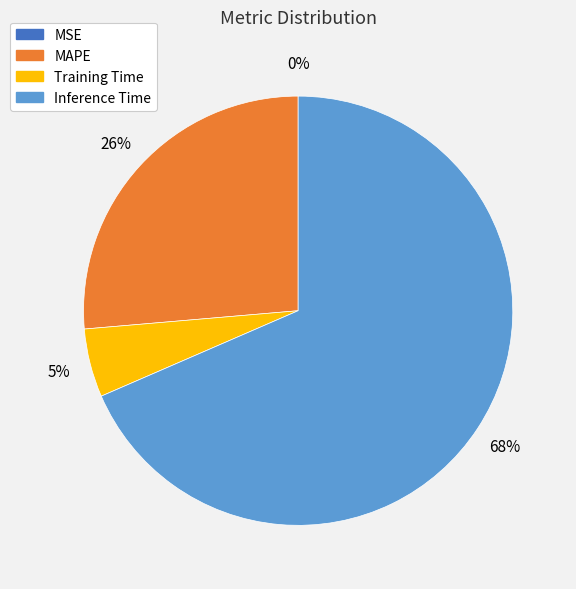

Is there a majority slice in this chart?

Yes